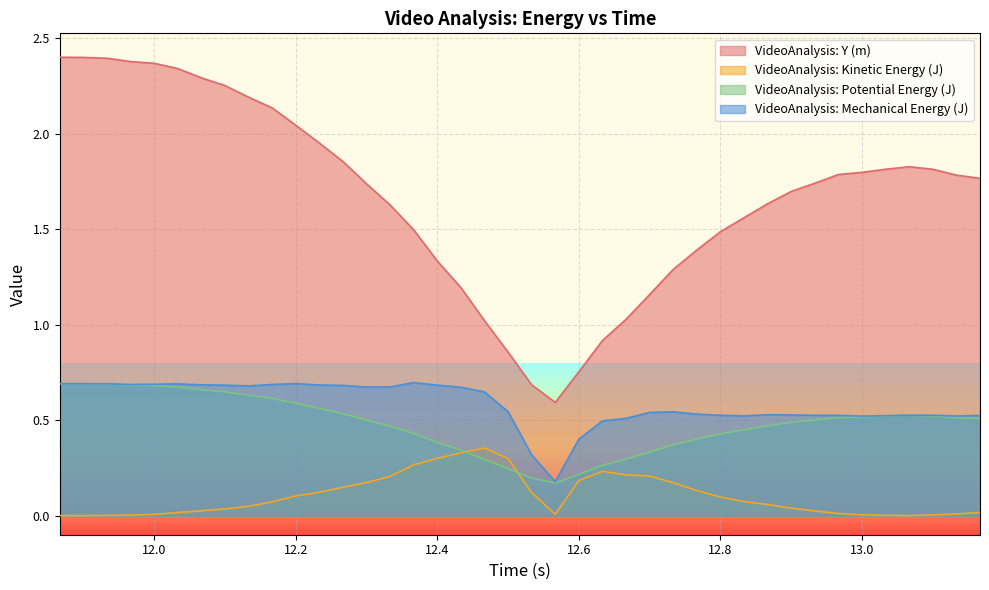

Which series changed the most between 12.03333333 and 12.4?

VideoAnalysis: Y (m)